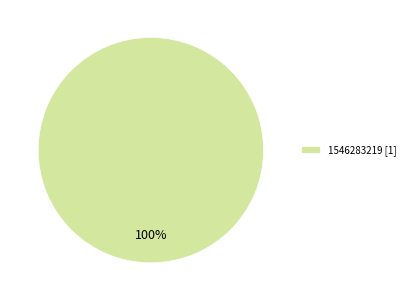

Does any single category account for the majority?

Yes